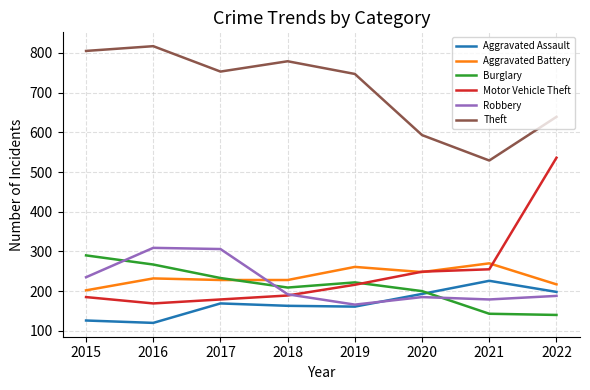

Which series has the largest total across all categories?

Theft